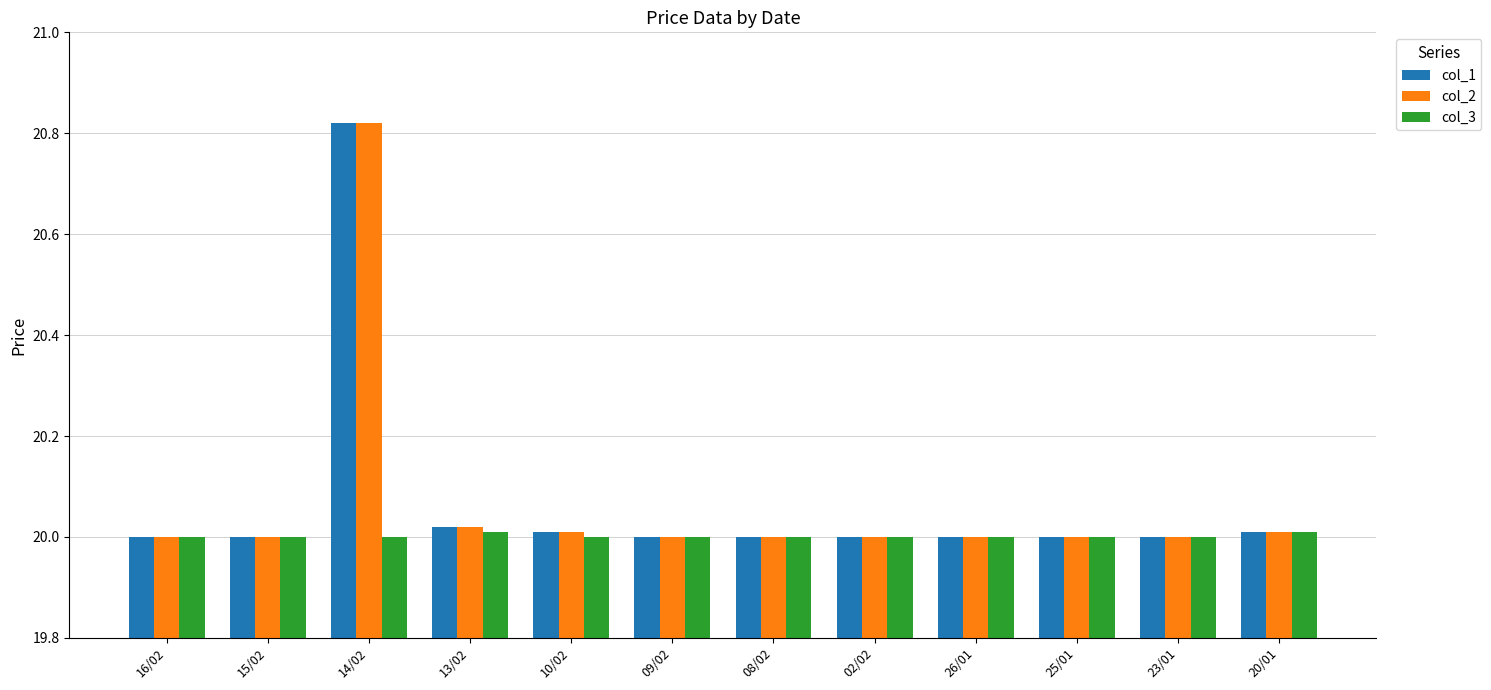

What is the total value across all series at 09/02?

60.0